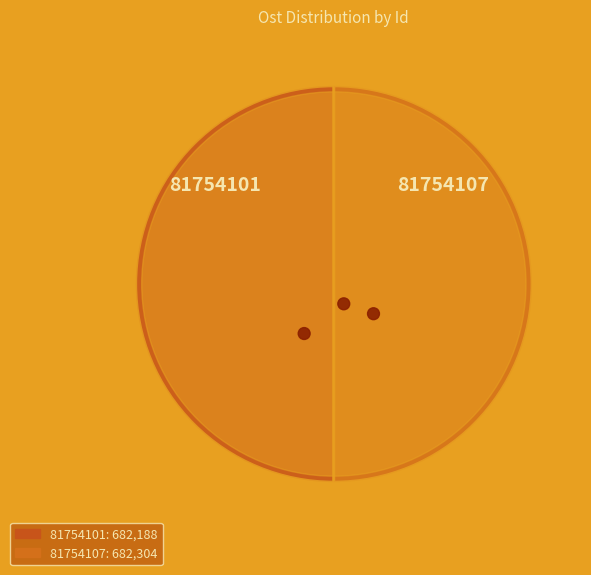

What is the change in value from 81754101 to 81754107?

+115.9